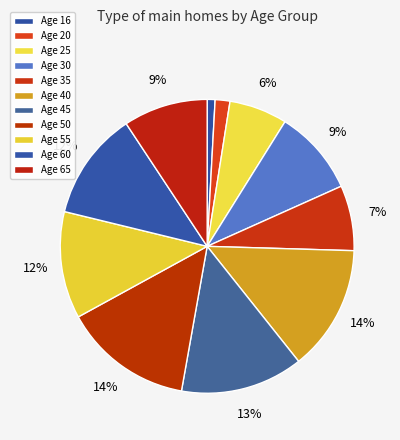

Count the number of slices in the pie.

11